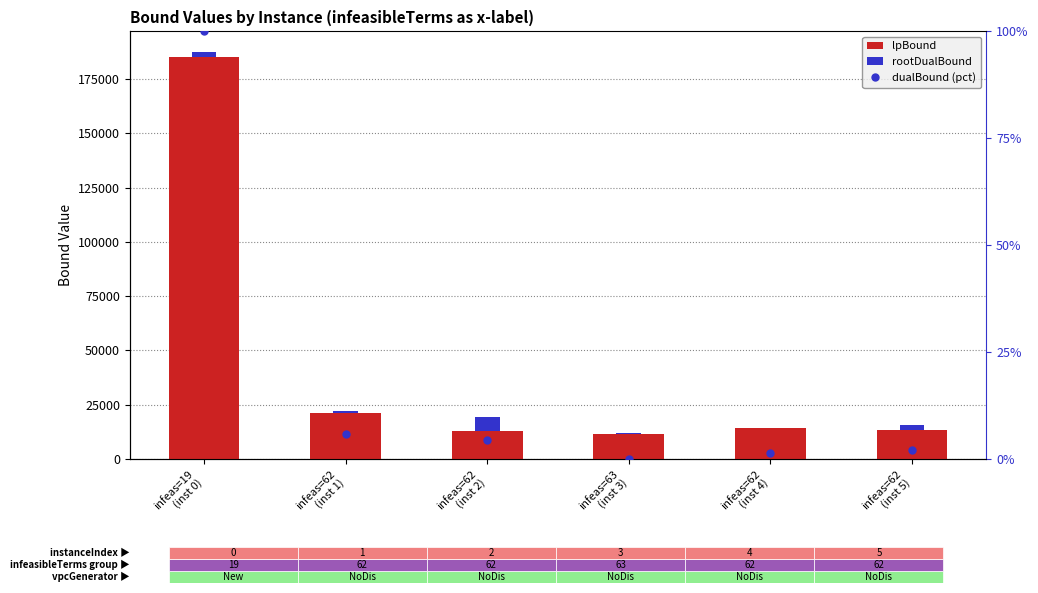

At infeas=62
(inst 5), list the series in order from smallest to largest.

dualBound (pct), rootDualBound, lpBound